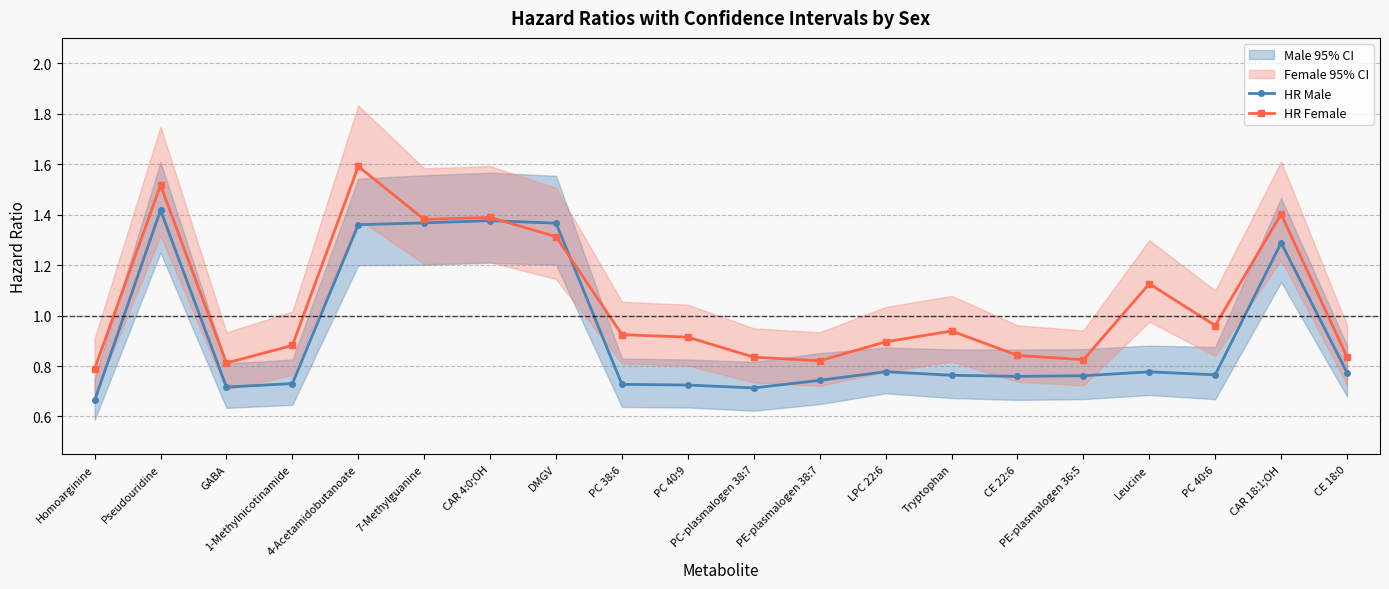

Does the chart display data point markers on the line(s)?

Yes